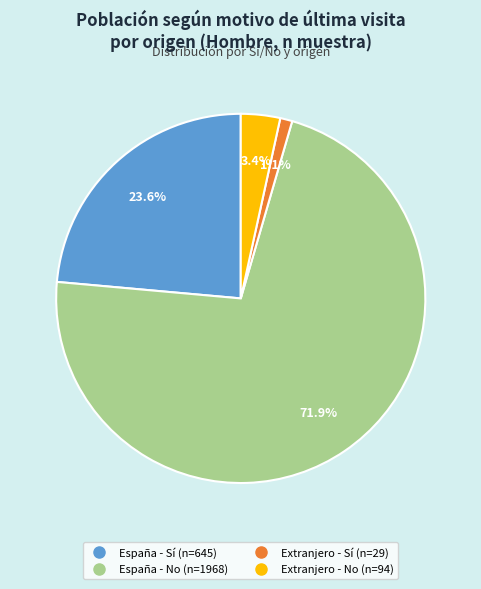

Is there a majority slice in this chart?

Yes